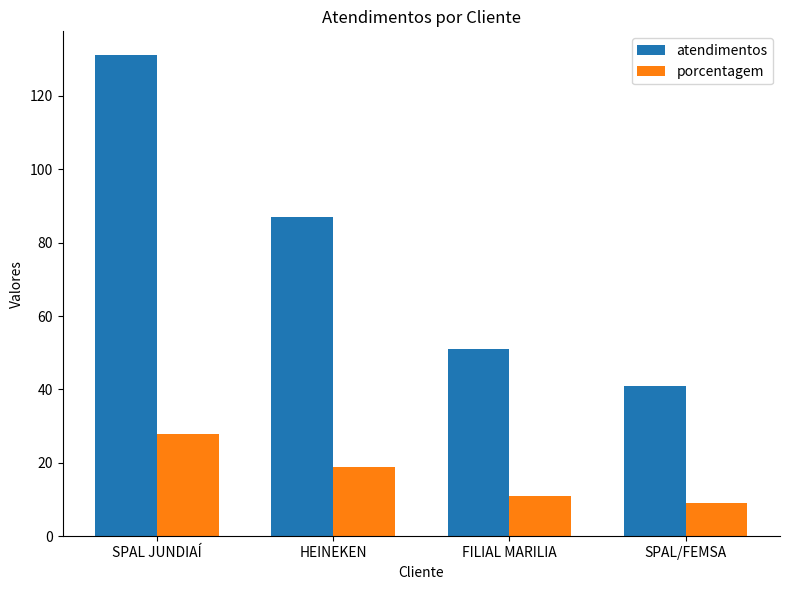

At which label does porcentagem reach its peak?

SPAL JUNDIAÍ